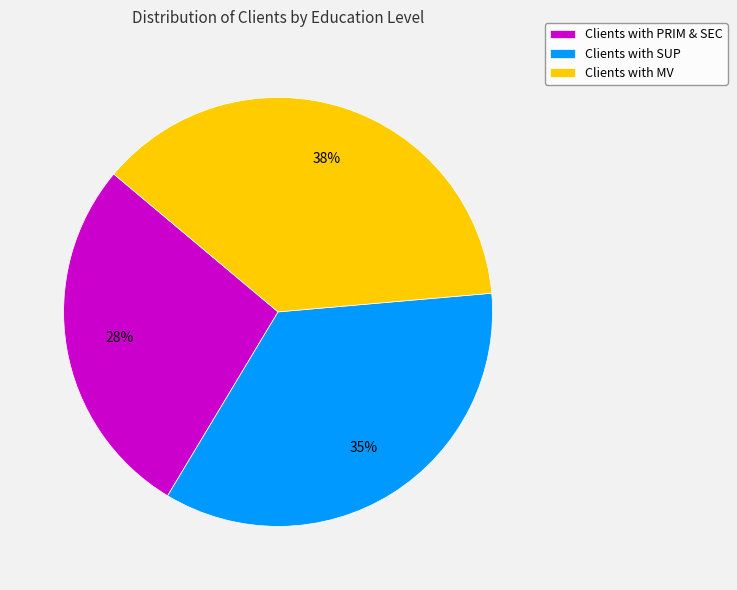

Which has a higher value, Clients with MV or Clients with PRIM & SEC?

Clients with MV